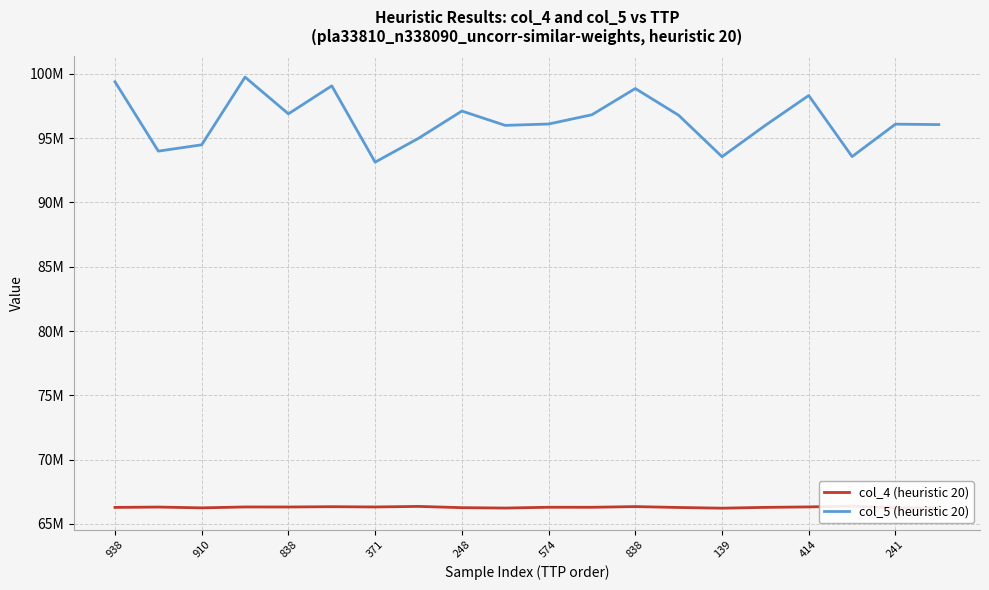

Where does the col_4 (heuristic 20) series first go above 66298896?

910